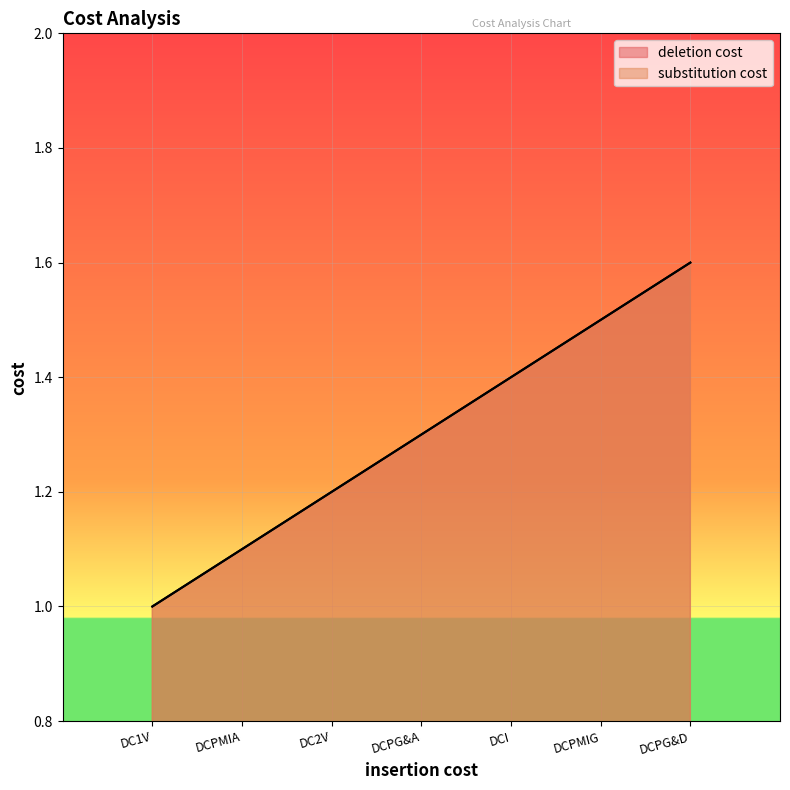

Reading left to right, extract all data points from this chart.

deletion cost: 1.0	1.1	1.2	1.3	1.4	1.5	1.6
substitution cost: 1.0	1.1	1.2	1.3	1.4	1.5	1.6